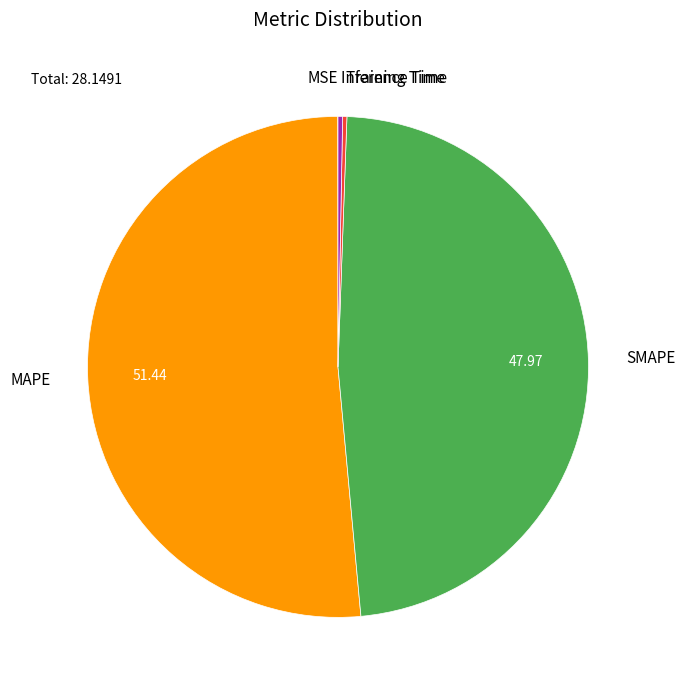

Is it true that Inference Time is 8% of the pie?

False